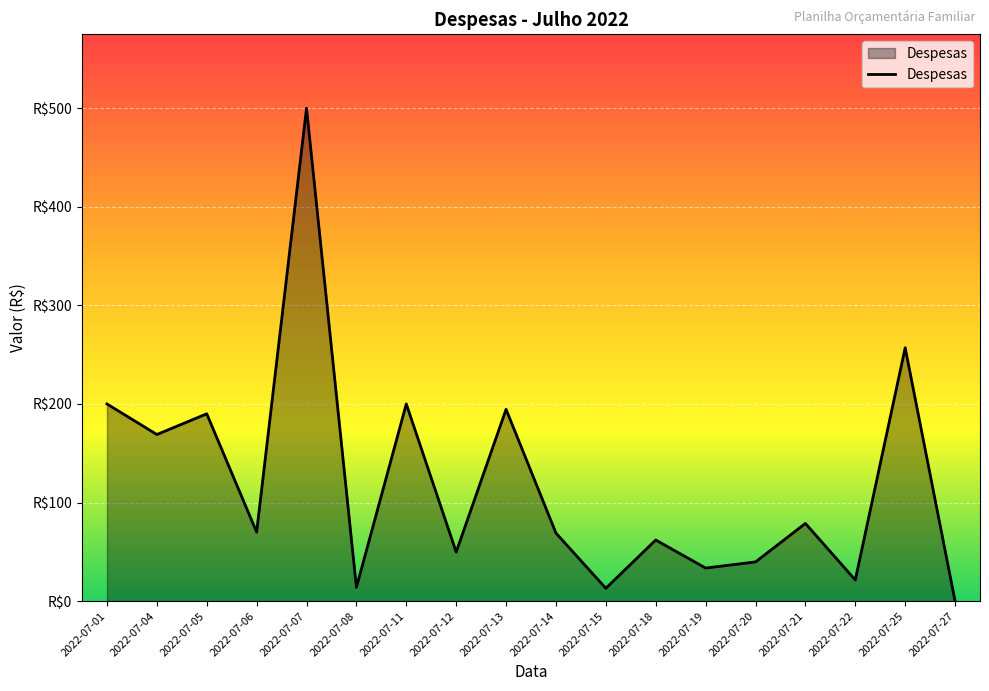

Reading left to right, extract all data points from this chart.

2022-07-01=200.0	2022-07-04=169.0	2022-07-05=190.0	2022-07-06=70.0	2022-07-07=500.0	2022-07-08=13.9	2022-07-11=200.0	2022-07-12=49.8	2022-07-13=194.6	2022-07-14=69.0	2022-07-15=13.0	2022-07-18=62.0	2022-07-19=33.5	2022-07-20=39.7	2022-07-21=78.8	2022-07-22=21.4	2022-07-25=257.0	2022-07-27=0.0